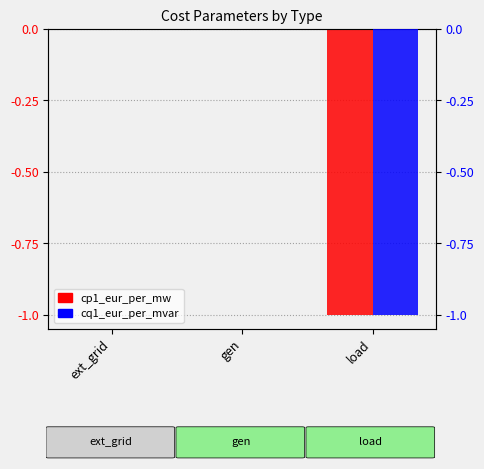

At which category is the sum across all series the highest?

ext_grid